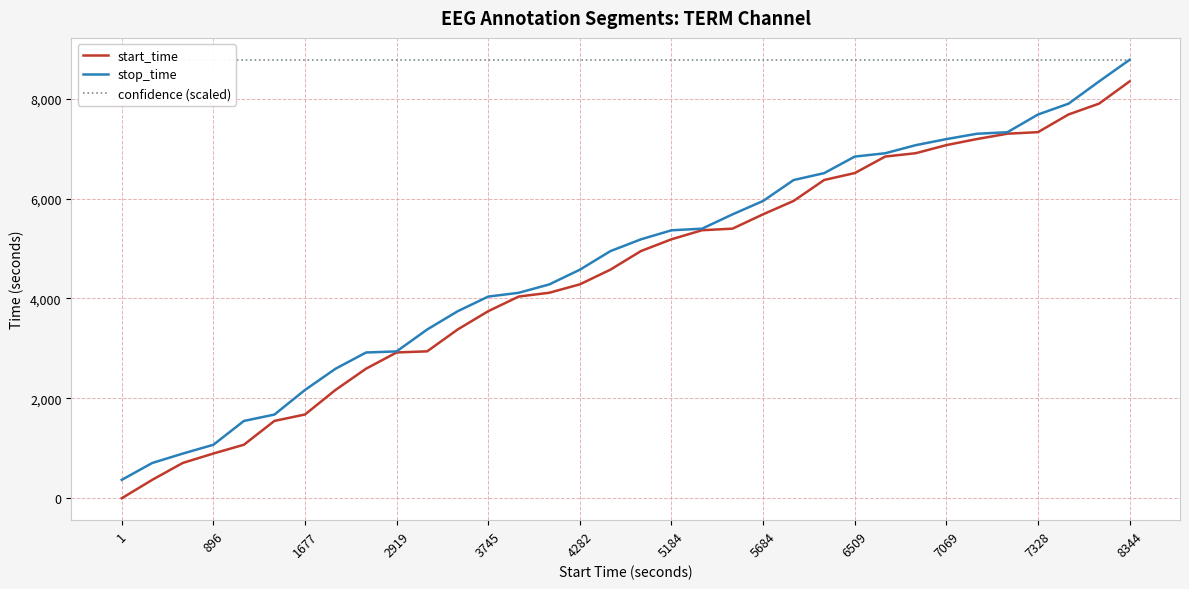

At which label does start_time reach its peak?

8344